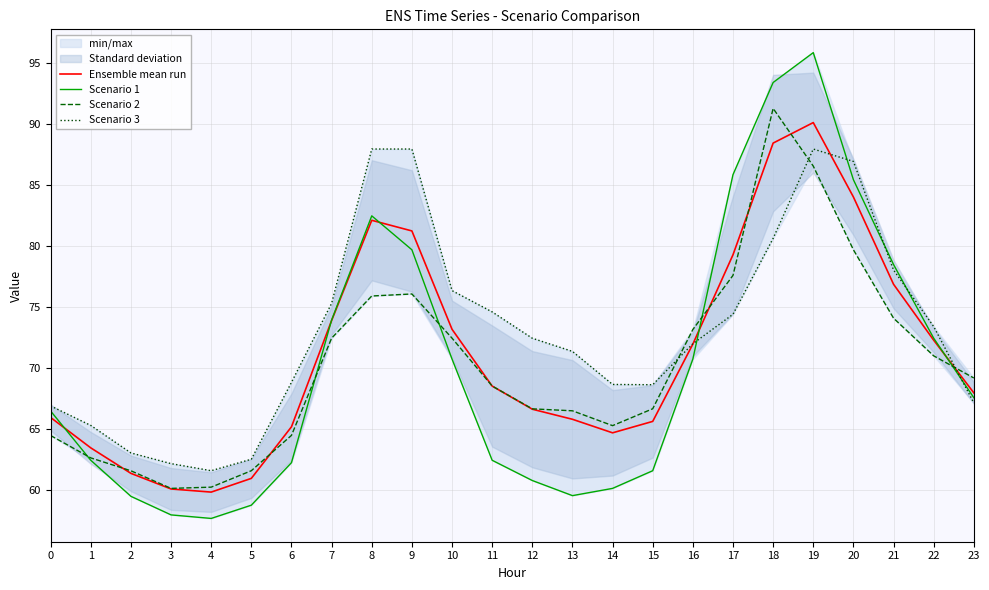

Between 15 and 3, which is larger?

15